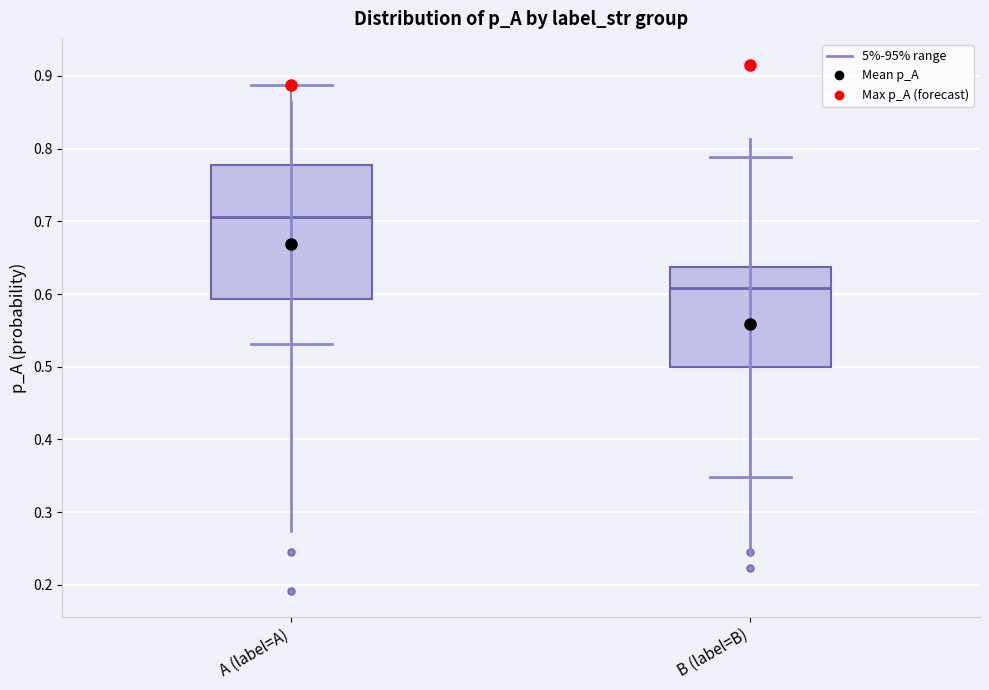

Where does the median line of the box for A (label=A) sit on the y-axis? The values are not printed on the chart, so give them approximately, as read against the axis.

0.71